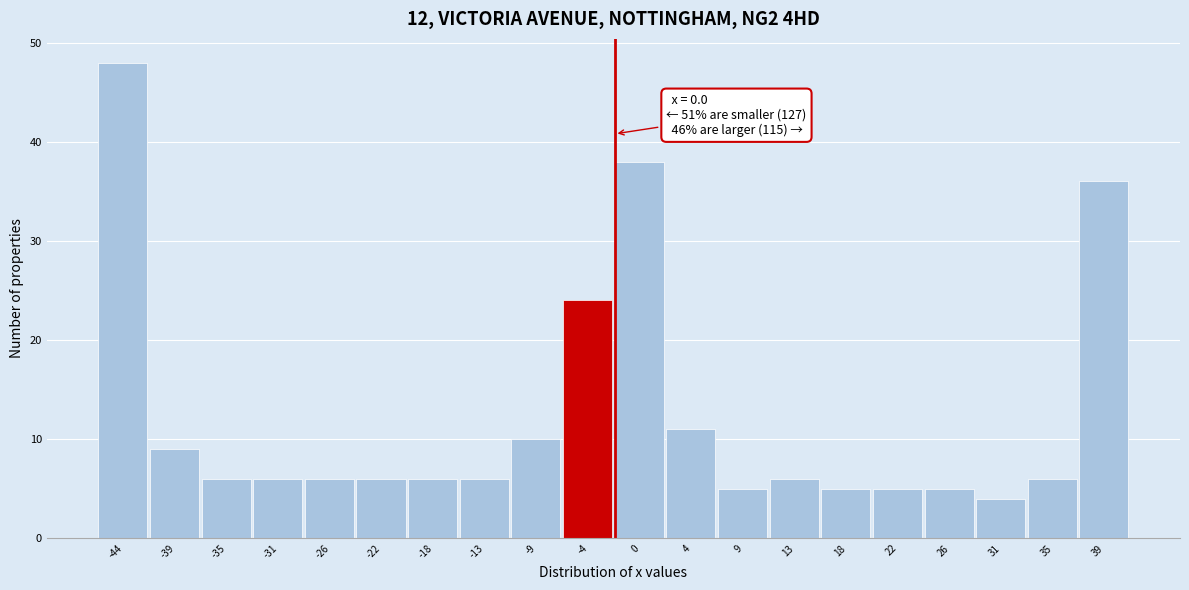

Reading left to right, transcribe all the data shown in this chart.

48	9	6	6	6	6	6	6	10	24	38	11	5	6	5	5	5	4	6	36